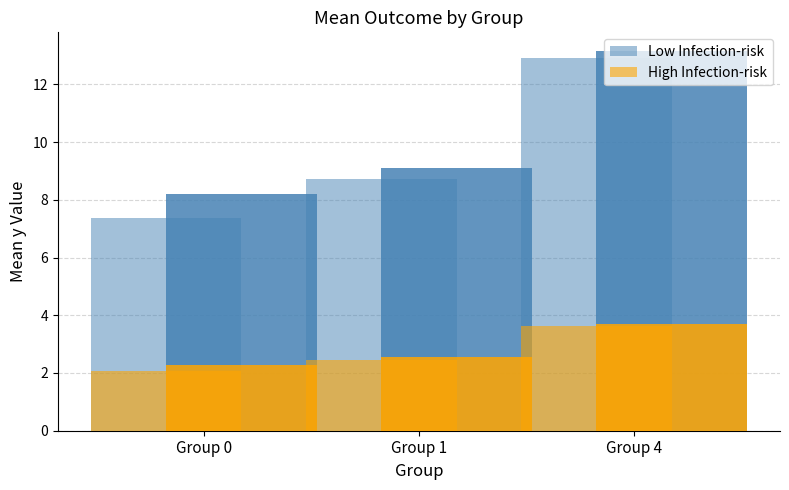

What are all the series names shown in the legend?

Low Infection-risk, High Infection-risk